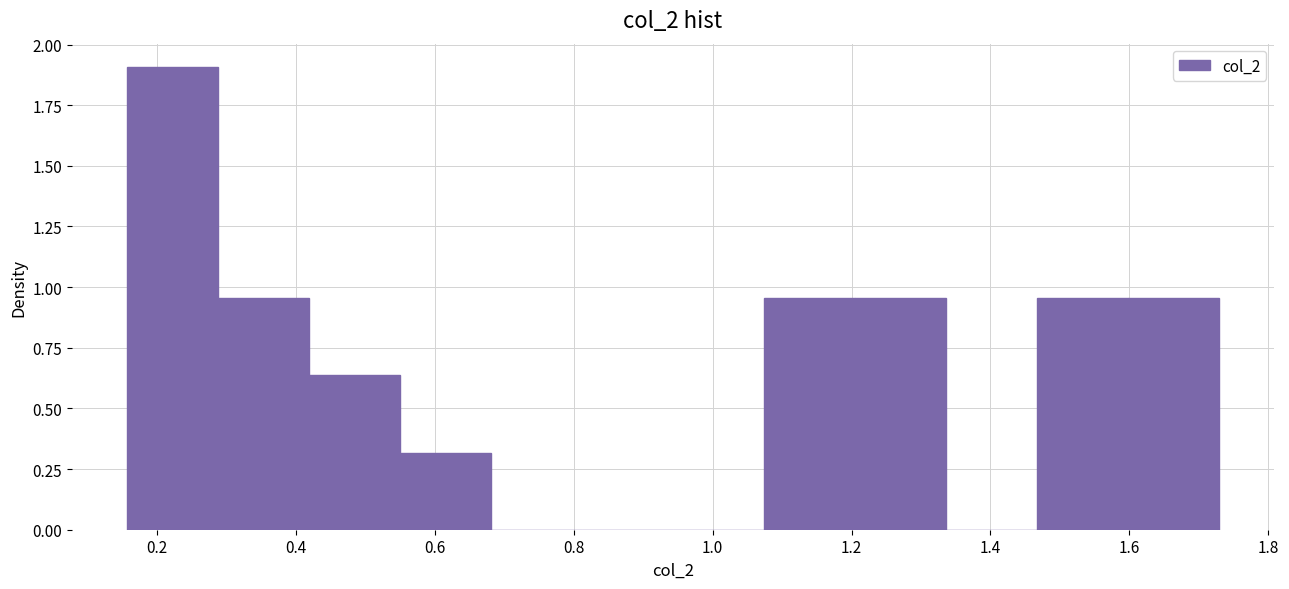

Reading left to right, list every bar in this chart as the range it spans on the x-axis followed by its height. Neither the bar edges nor the heights are printed on the chart, so give them approximately, as read against the axes.

0.16 to 0.28: 1.90
0.28 to 0.42: 0.95
0.42 to 0.54: 0.65
0.54 to 0.68: 0.30
0.68 to 0.82: 0
0.82 to 0.94: 0
0.94 to 1.08: 0
1.08 to 1.20: 0.95
1.20 to 1.34: 0.95
1.34 to 1.46: 0
1.46 to 1.60: 0.95
1.60 to 1.72: 0.95